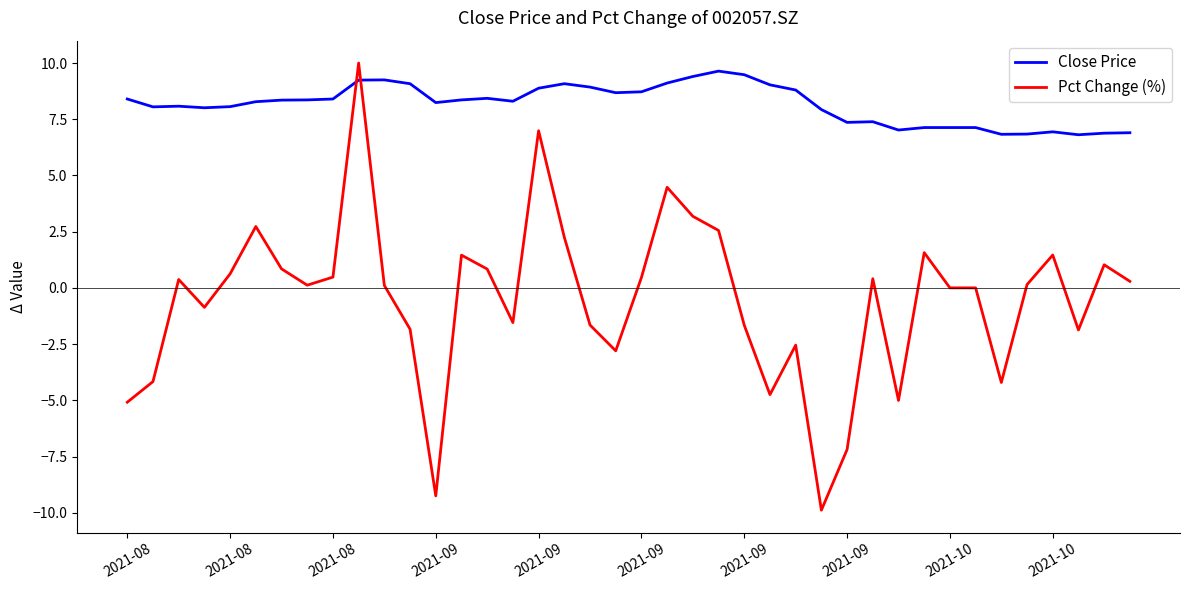

What are all the series names shown in the legend?

Close Price, Pct Change (%)